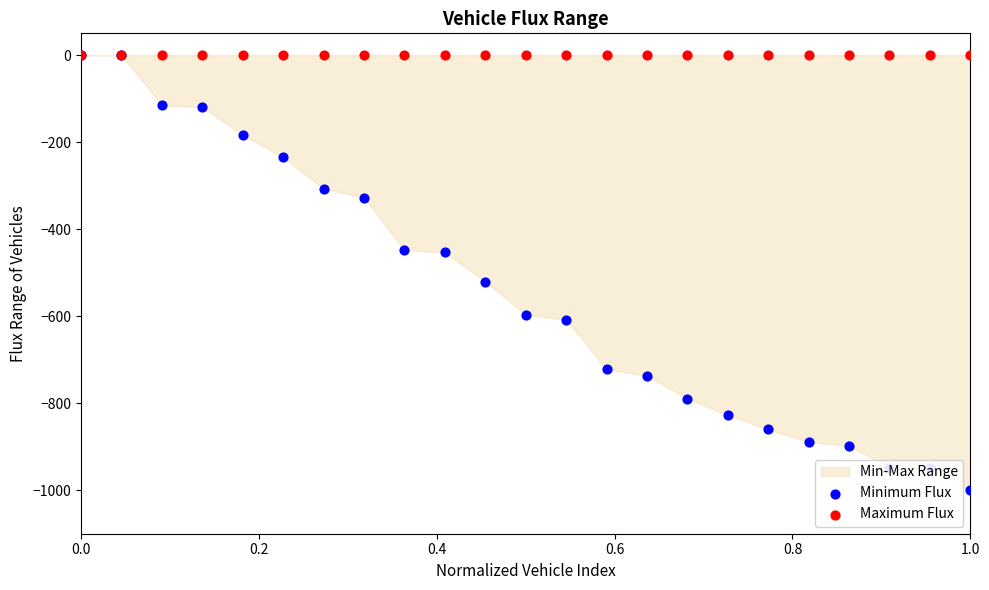

Is the value of Maximum Flux at 1.0 greater than the value of Minimum Flux at 20?

Yes